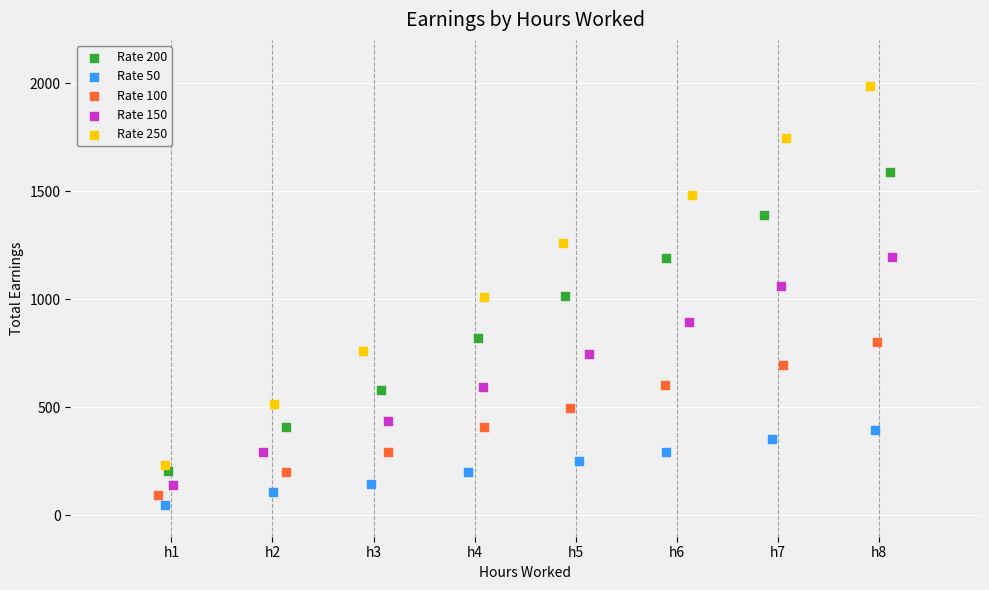

What are all the series names shown in the legend?

Rate 200, Rate 50, Rate 100, Rate 150, Rate 250